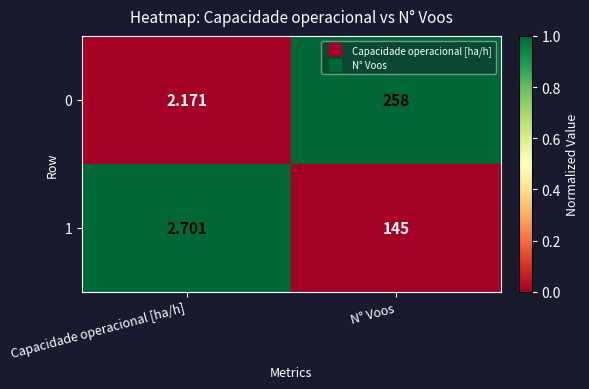

At which label does 1 reach its peak?

N° Voos